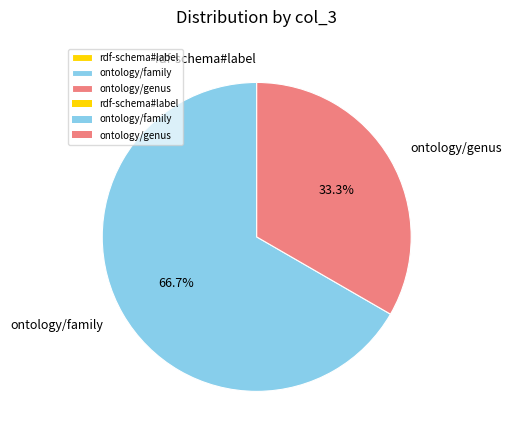

Is there any slice that represents more than half of the pie?

Yes